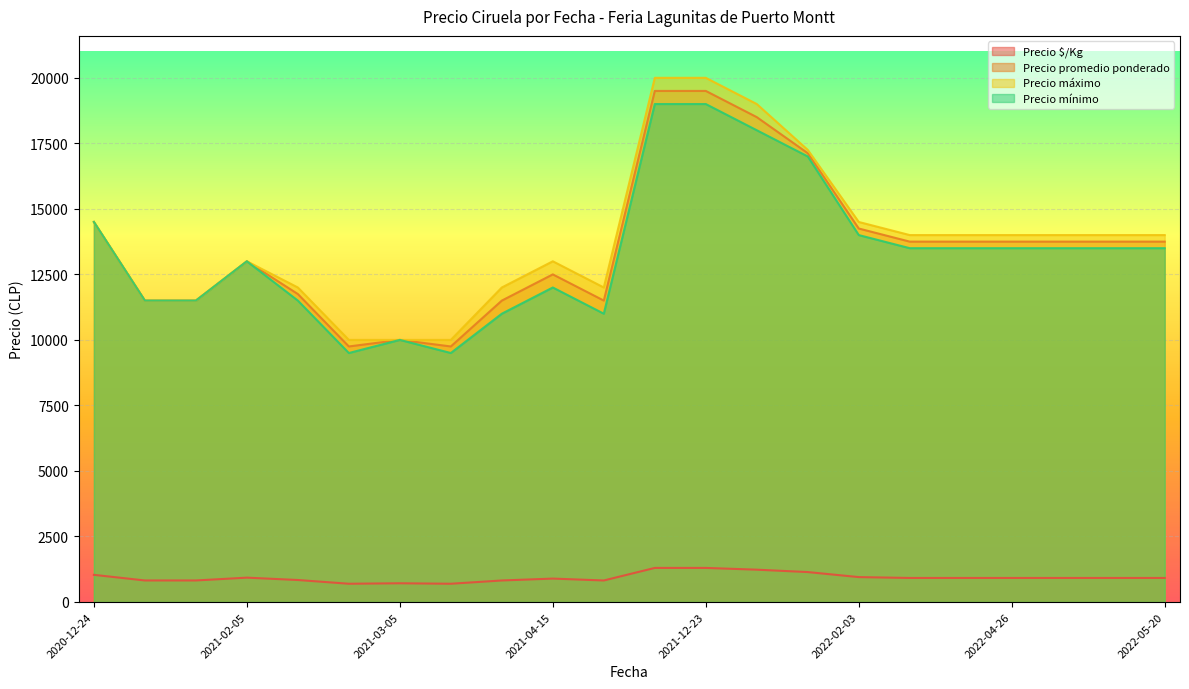

The value of Precio máximo at 2022-04-26 is 25149.3. True or false?

False